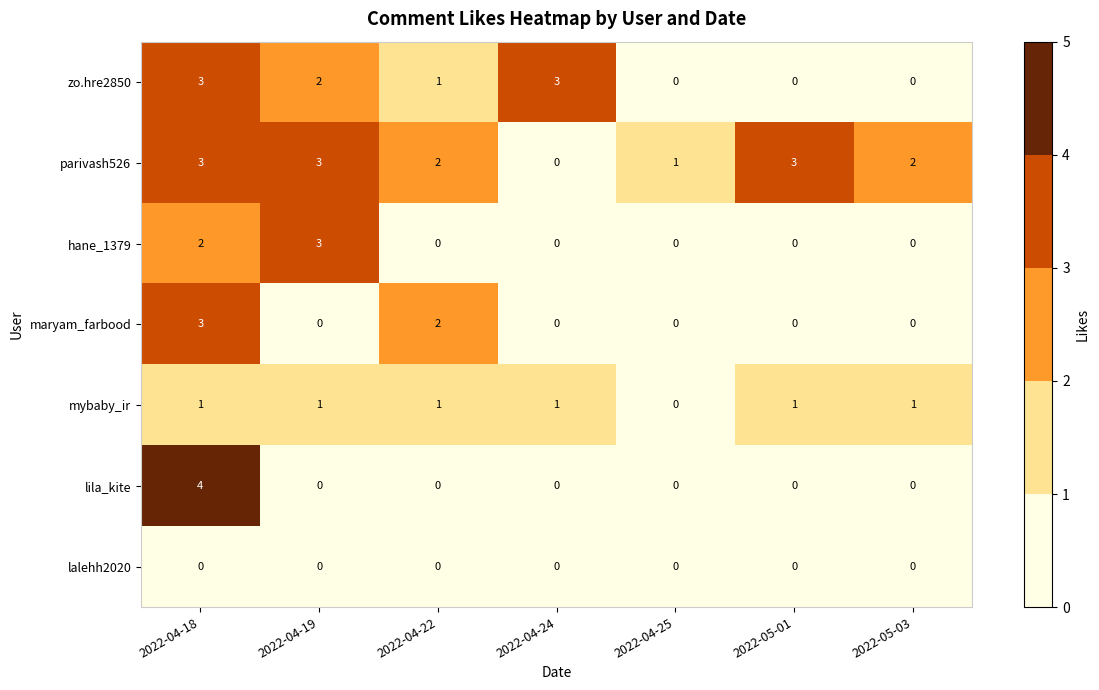

How many parivash526 values are between 1 and 3?

6